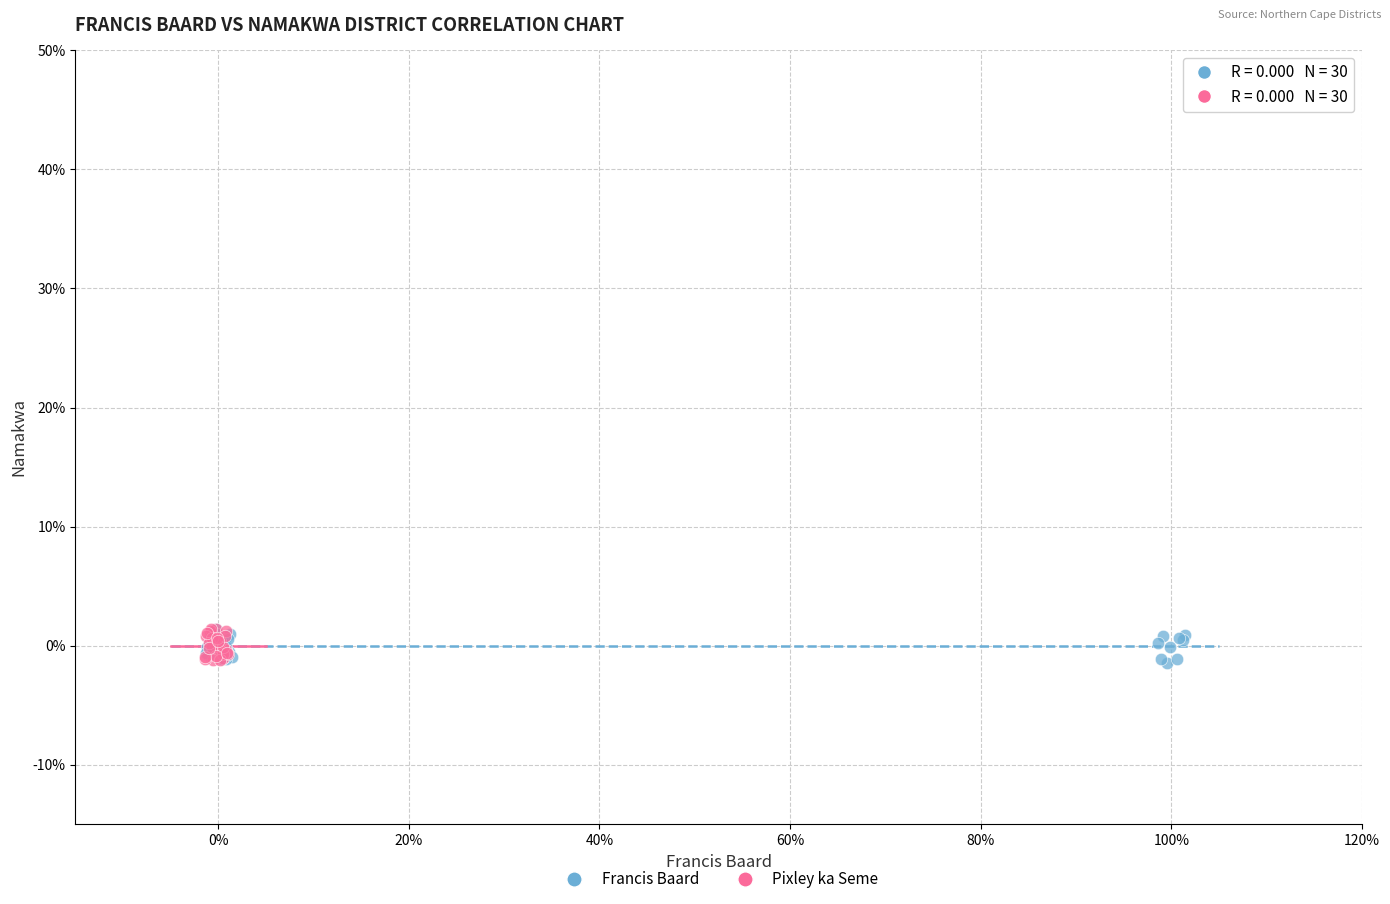

What are all the series names shown in the legend?

Francis Baard, Pixley ka Seme